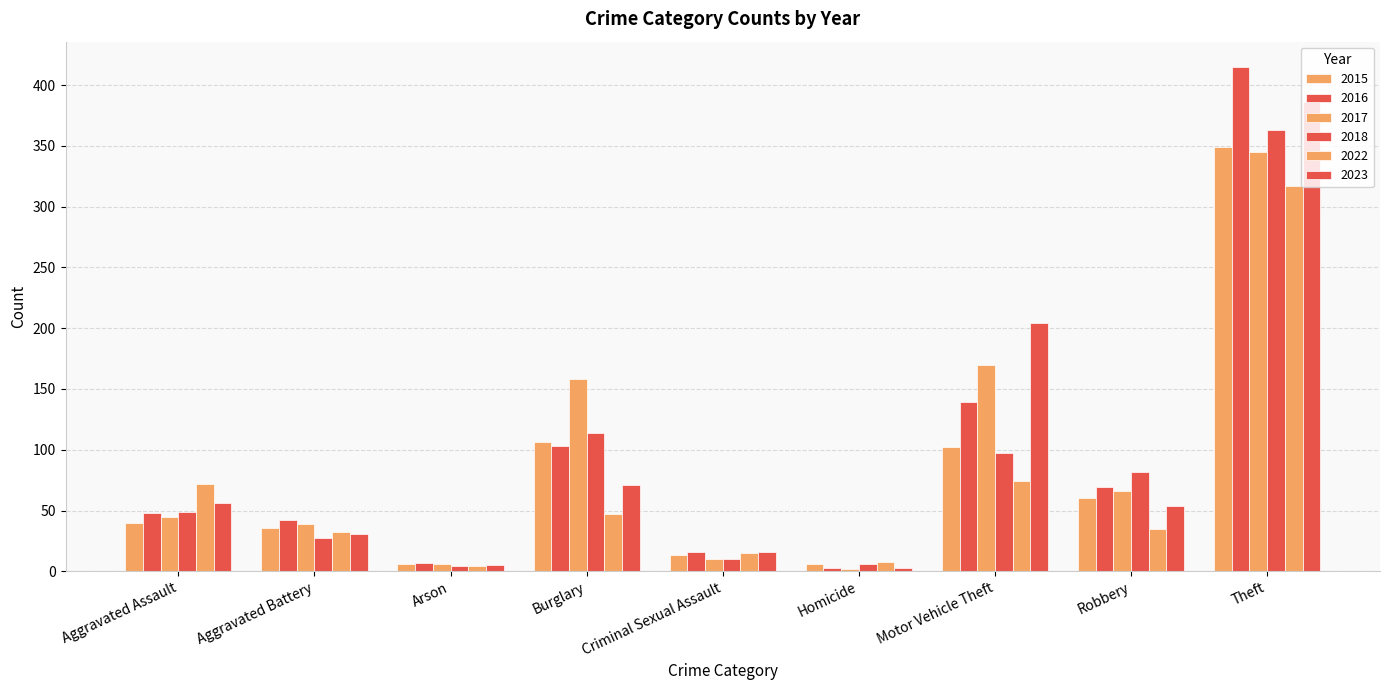

Which series has the largest range (max minus min)?

2016